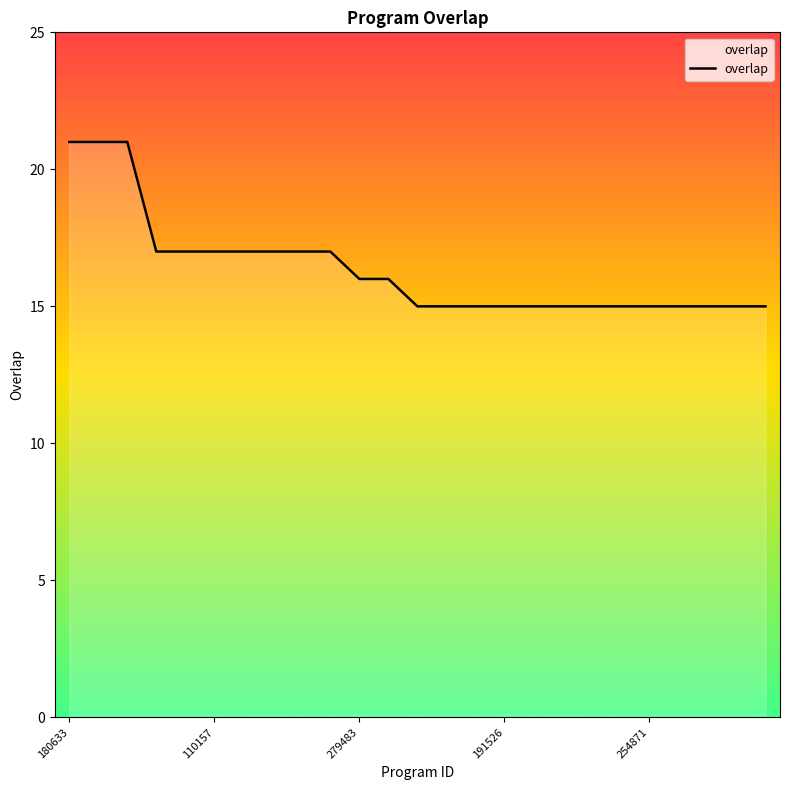

What is the smallest value displayed?

15